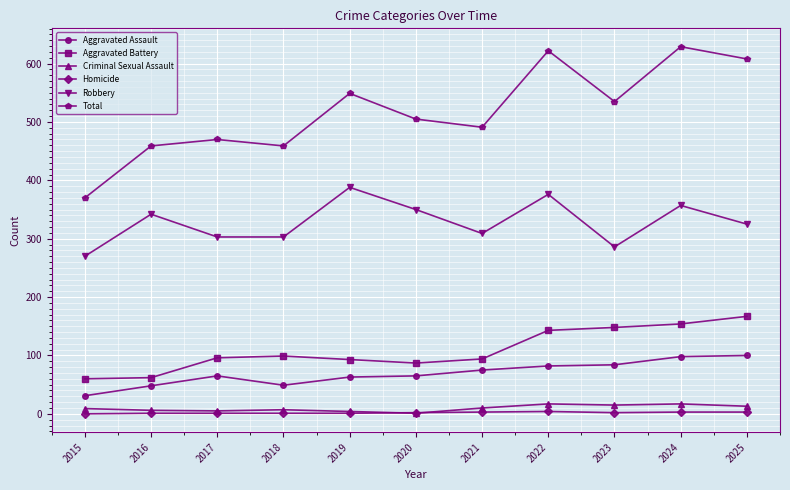

True or false: Criminal Sexual Assault has more than 1 points higher than both neighbors.

True